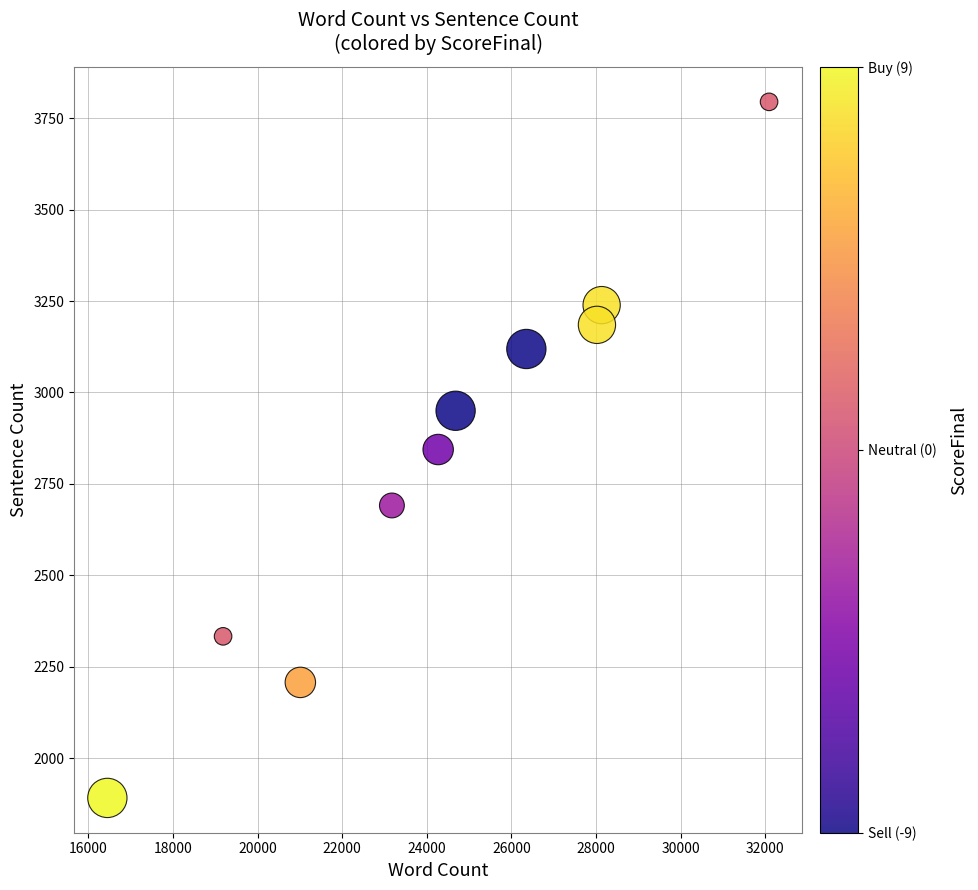

What is the average Y value?

2825